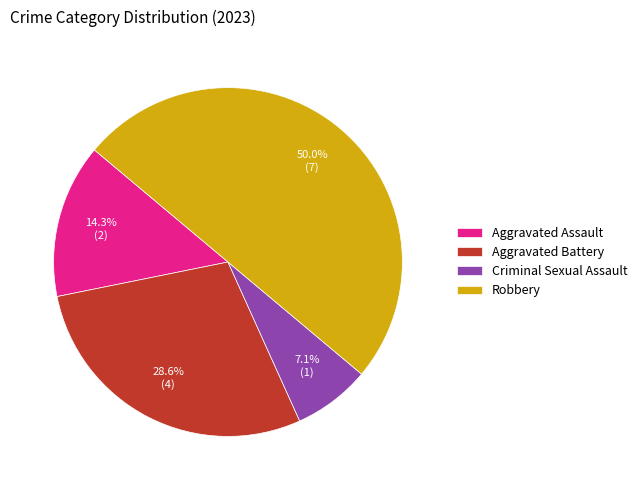

Is Aggravated Battery the majority of the pie?

No